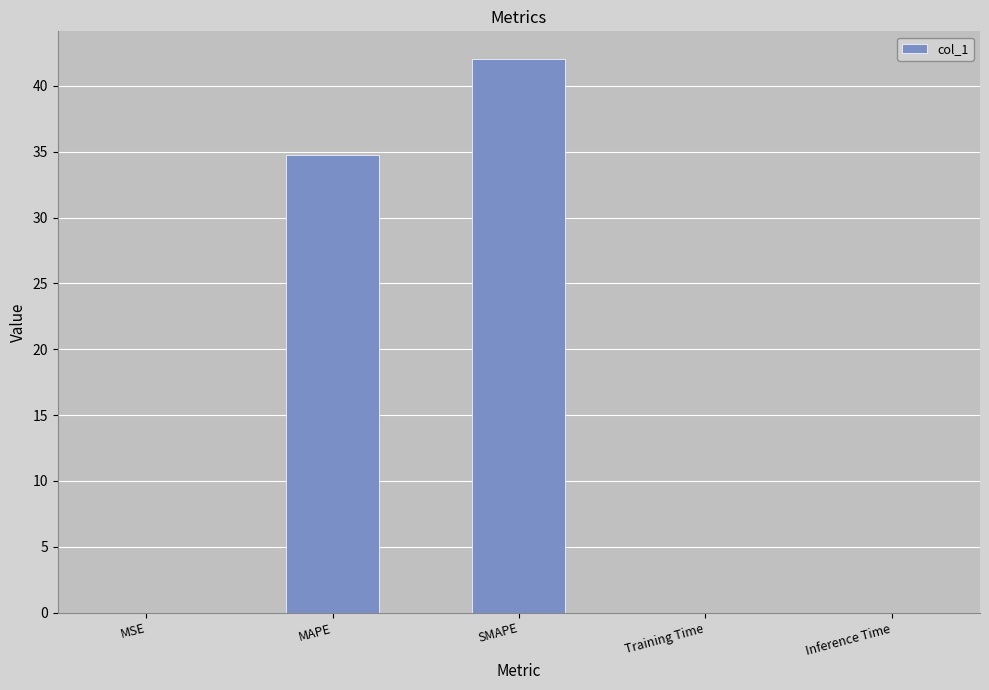

The chart shows a value of 0.0 at MSE. True or false?

True